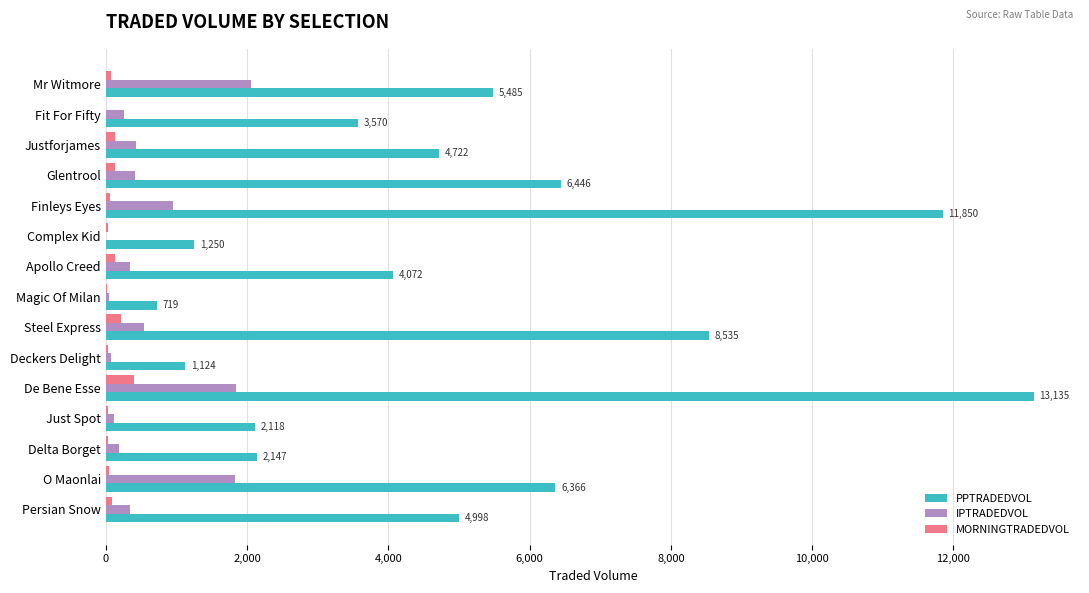

Which series changed the most between Complex Kid and Steel Express?

PPTRADEDVOL